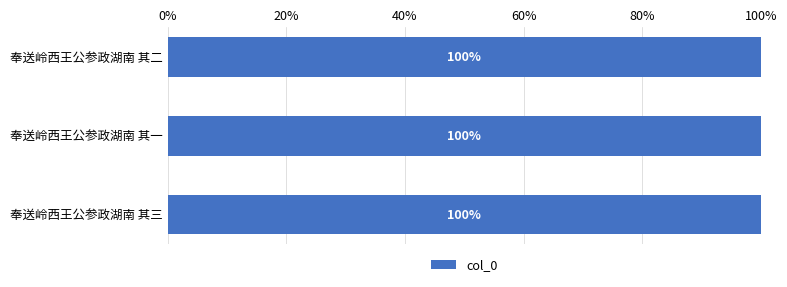

What is the ratio of the value at 奉送岭西王公参政湖南 其三 to the value at 奉送岭西王公参政湖南 其二?

1.0